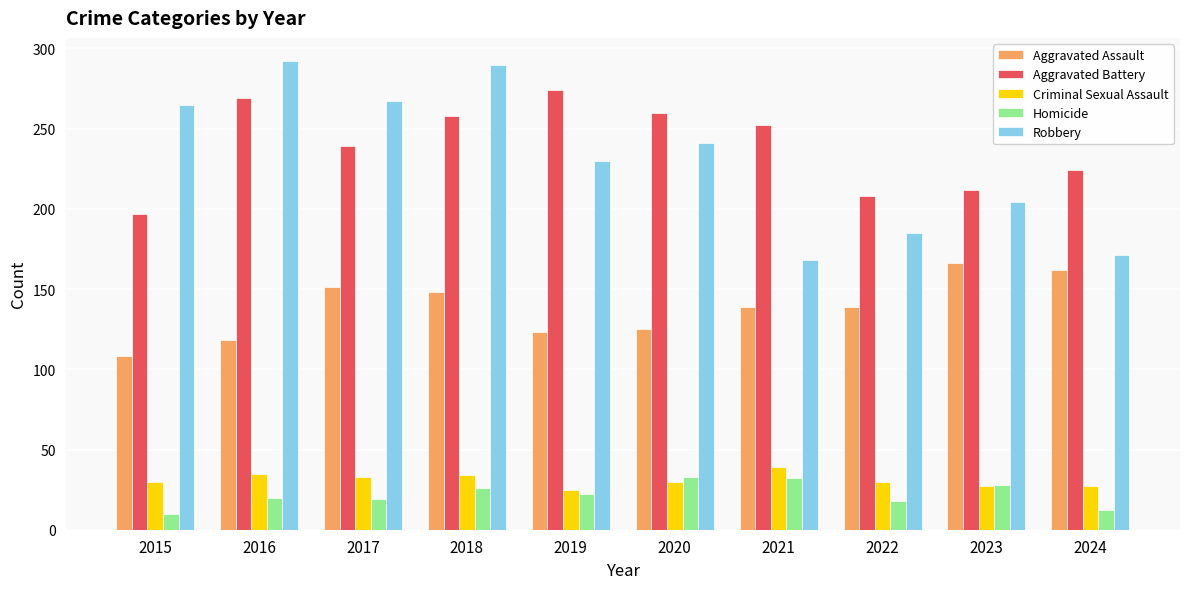

What is the total value across all series at 2022?

580